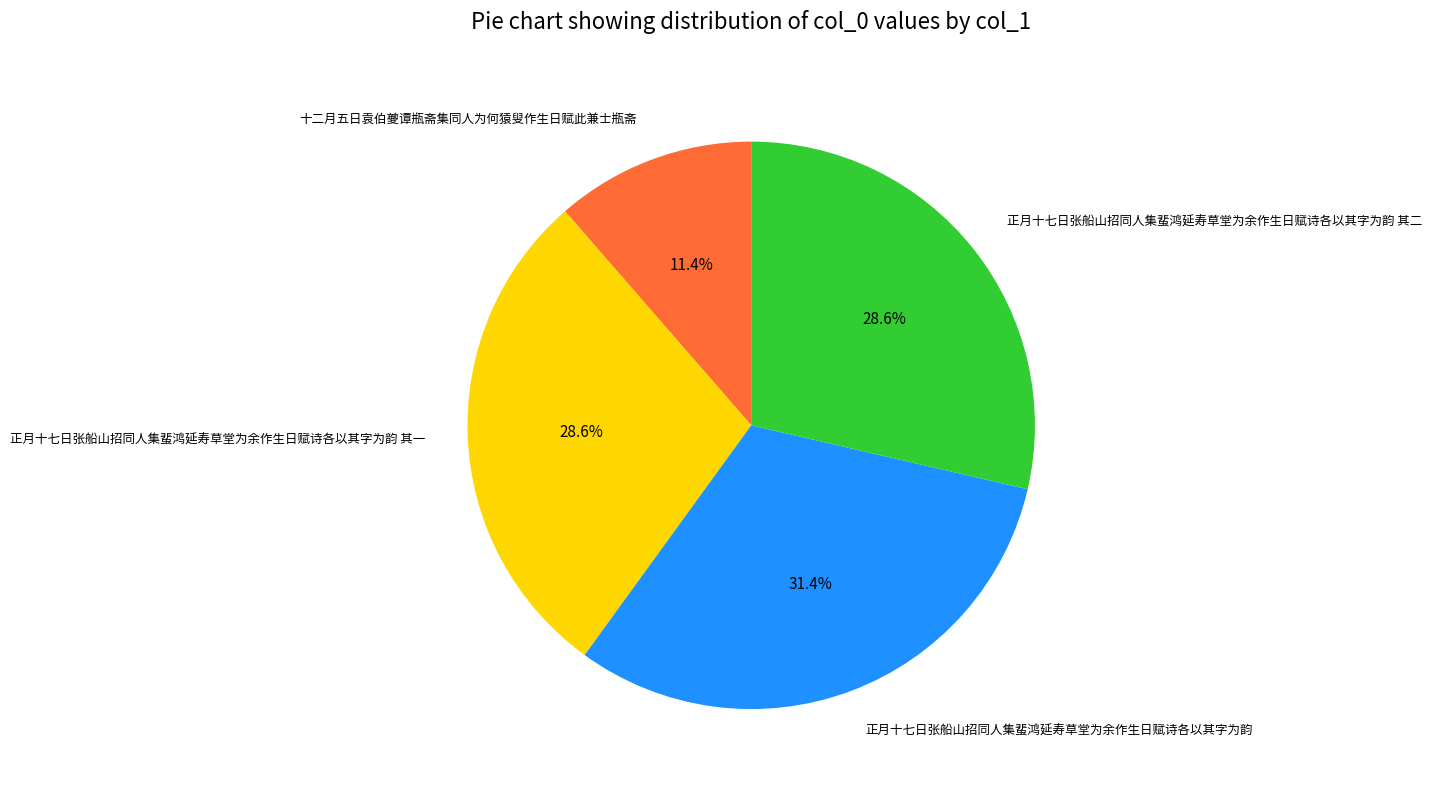

How many segments does this pie chart have?

4